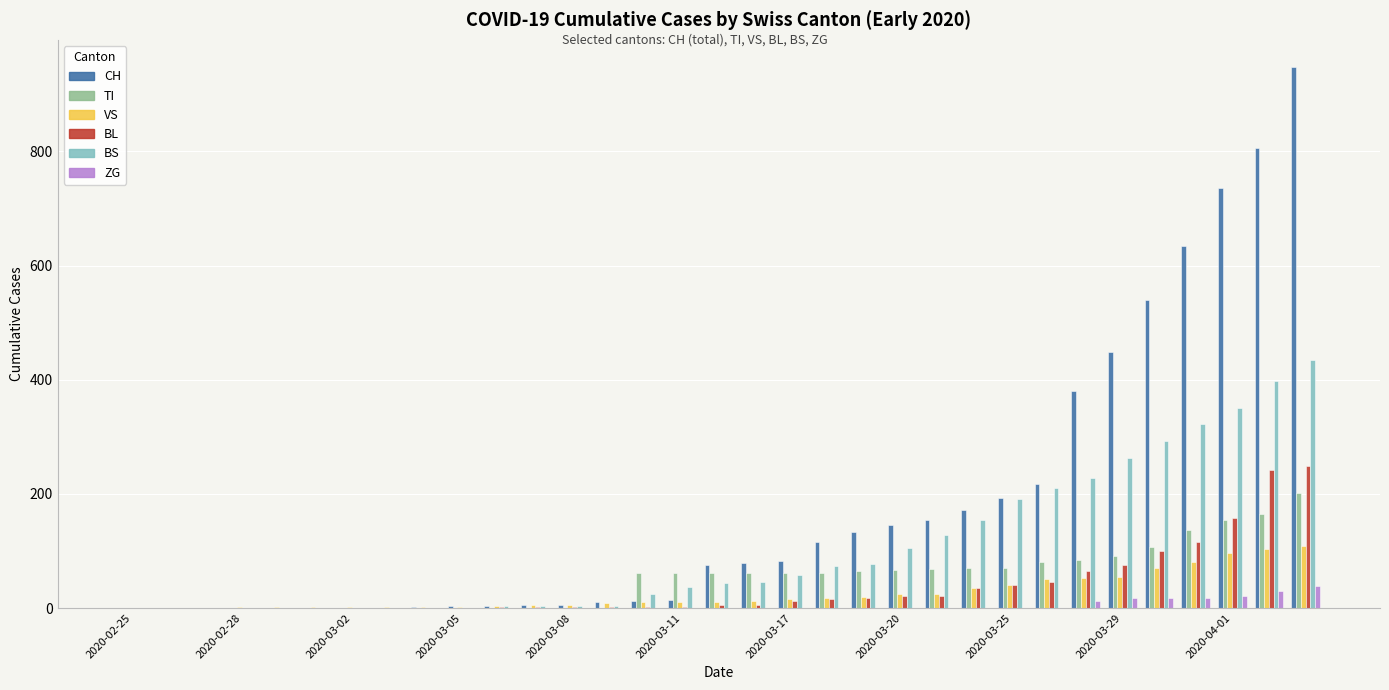

What is the sum of all TI values?

1730